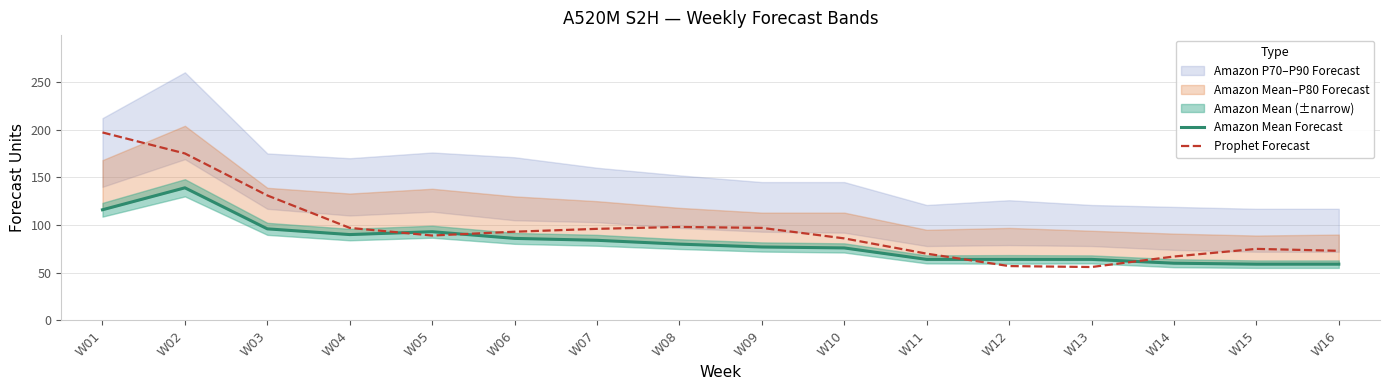

What is the difference between the Prophet Forecast values at W05 and W15?

14